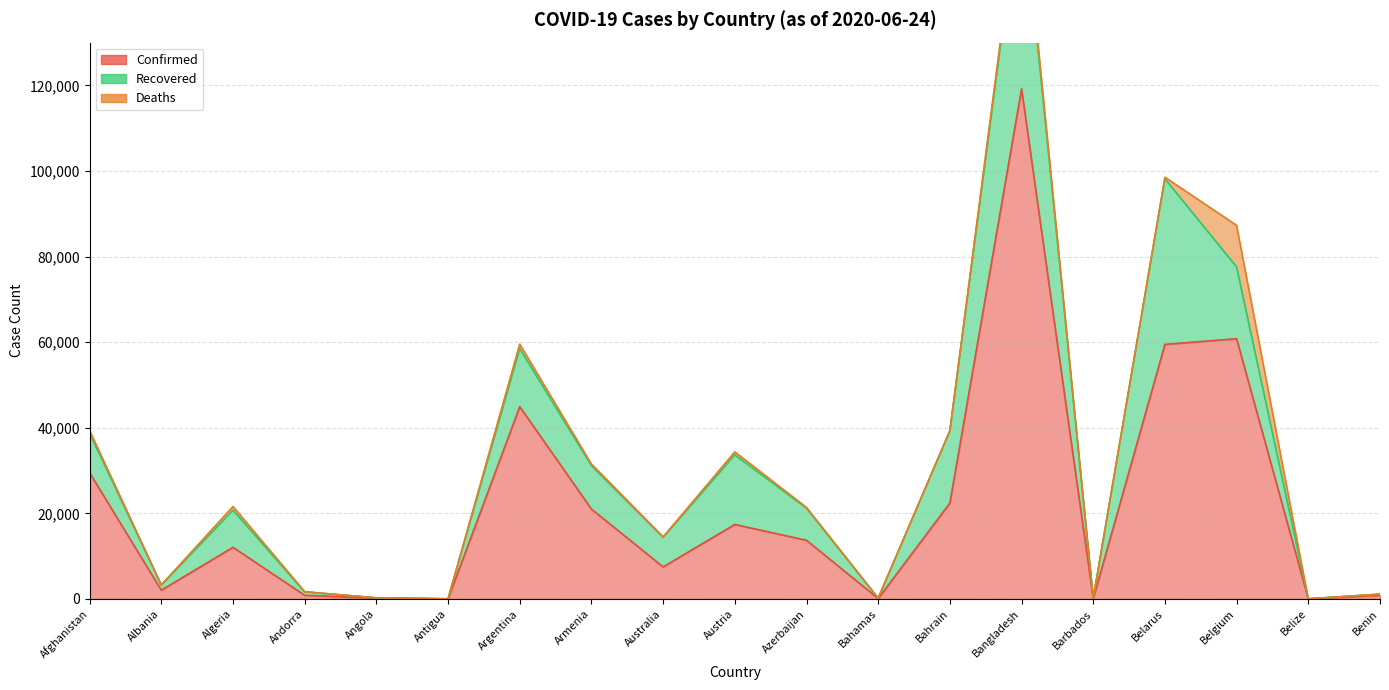

How many lines are shown in the chart?

3